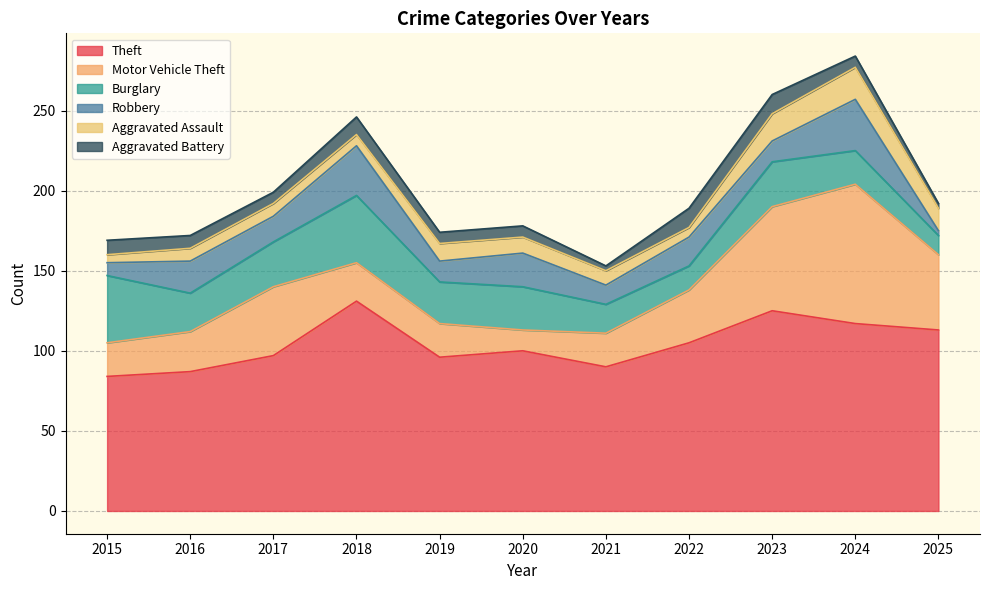

Reading left to right, what are all the values shown in this chart?

Theft: 2015=84	2016=87	2017=97	2018=131	2019=96	2020=100	2021=90	2022=105	2023=125	2024=117	2025=113
Motor Vehicle Theft: 2015=21	2016=25	2017=43	2018=24	2019=21	2020=13	2021=21	2022=33	2023=65	2024=87	2025=47
Burglary: 2015=42	2016=24	2017=28	2018=42	2019=26	2020=27	2021=18	2022=15	2023=28	2024=21	2025=12
Robbery: 2015=8	2016=20	2017=16	2018=31	2019=13	2020=21	2021=12	2022=18	2023=13	2024=32	2025=3
Aggravated Assault: 2015=5	2016=8	2017=8	2018=7	2019=11	2020=10	2021=9	2022=6	2023=17	2024=20	2025=14
Aggravated Battery: 2015=9	2016=8	2017=7	2018=11	2019=7	2020=7	2021=3	2022=12	2023=12	2024=7	2025=3